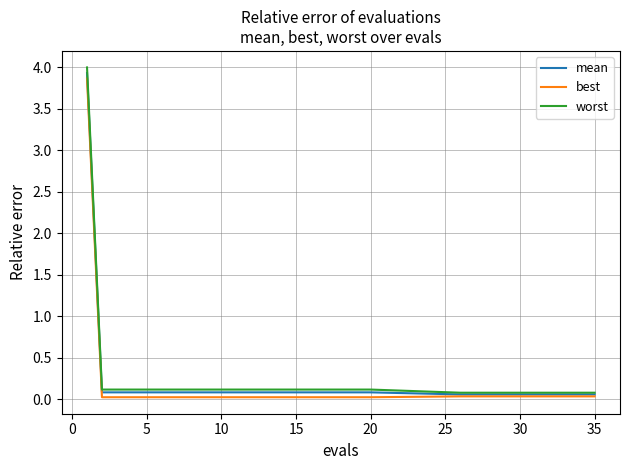

Which series has the widest spread of values?

worst